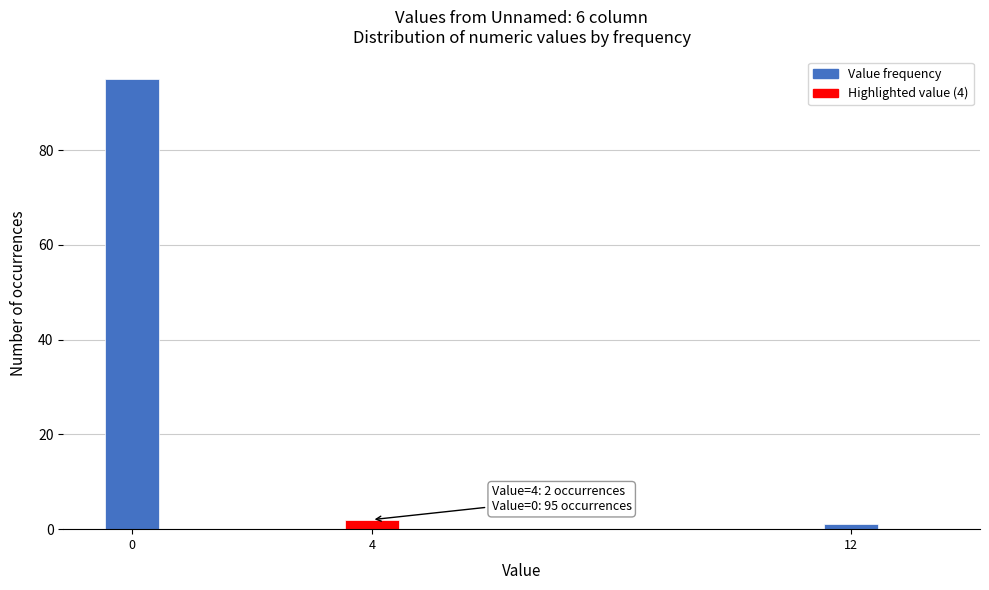

Around what value on the x-axis is the tallest bar? Give the approximate position of its centre, as read against the axis.

0.0